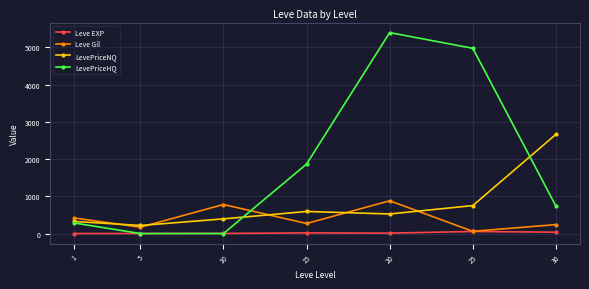

What is the difference between the highest and lowest values at 15?

1850.3